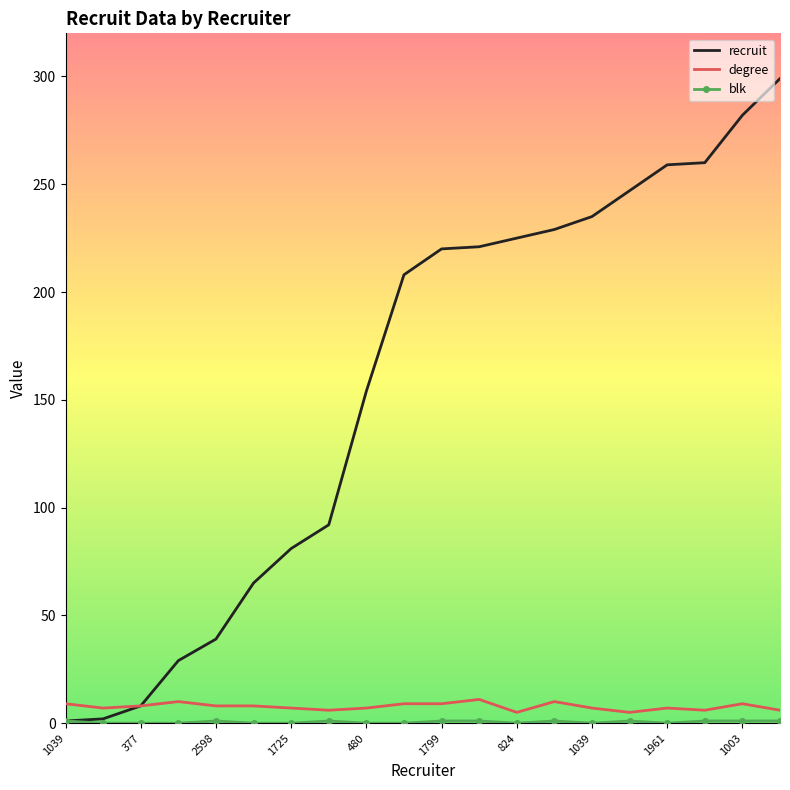

What is the maximum value shown in the chart?

299